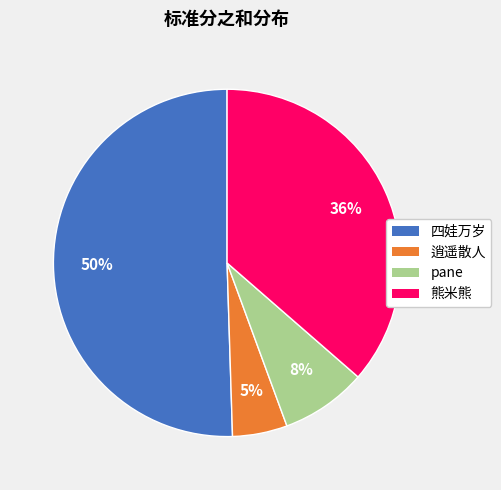

To the nearest percent, what is the average slice percentage?

25%